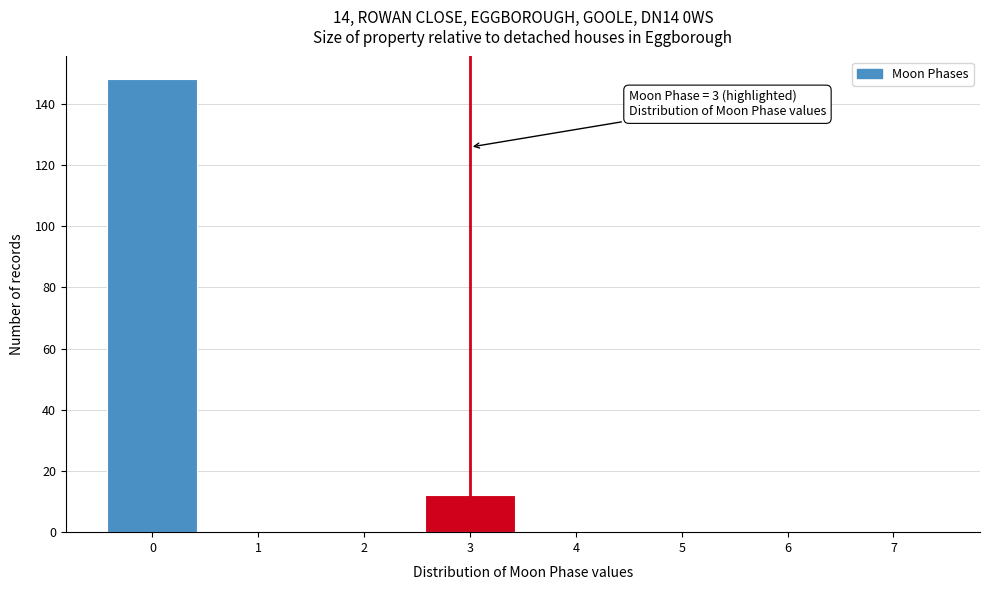

Reading right to left, what are all the values shown in this chart?

7=0	6=0	5=0	4=0	3=12	2=0	1=0	0=148